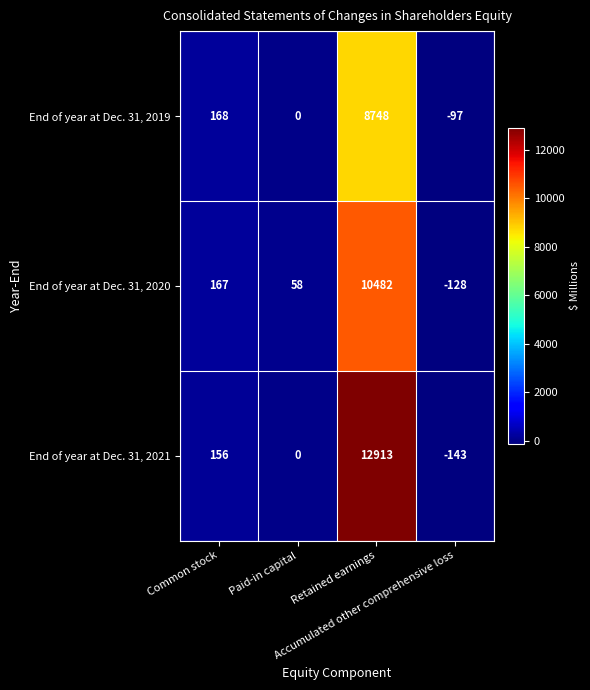

Which series has the largest total across all categories?

End of year at Dec. 31, 2021